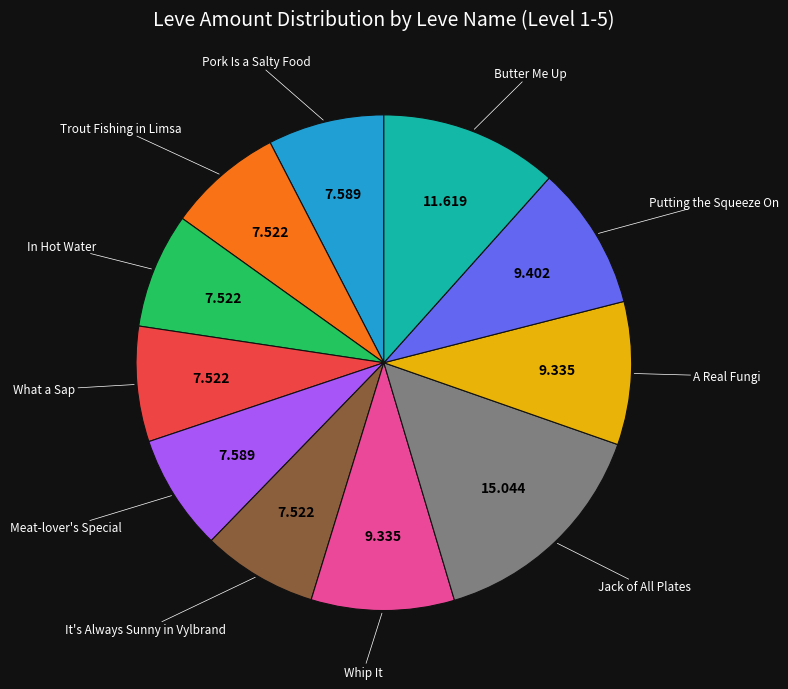

Count the number of slices in the pie.

11